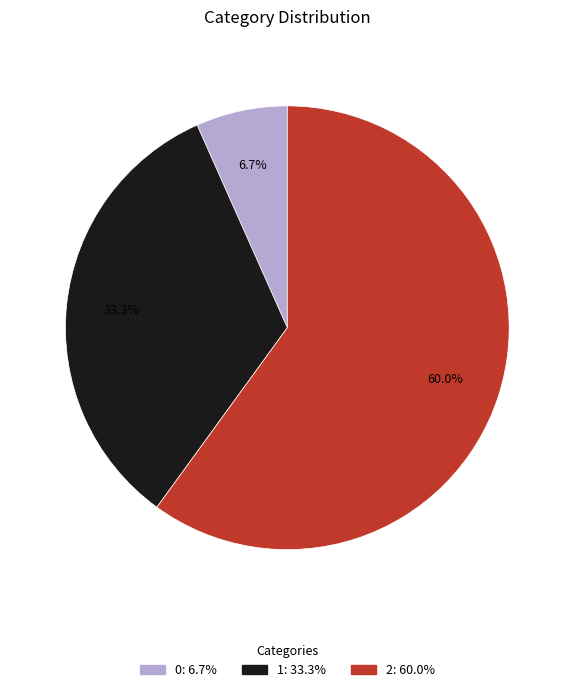

Which category accounts for the majority?

2